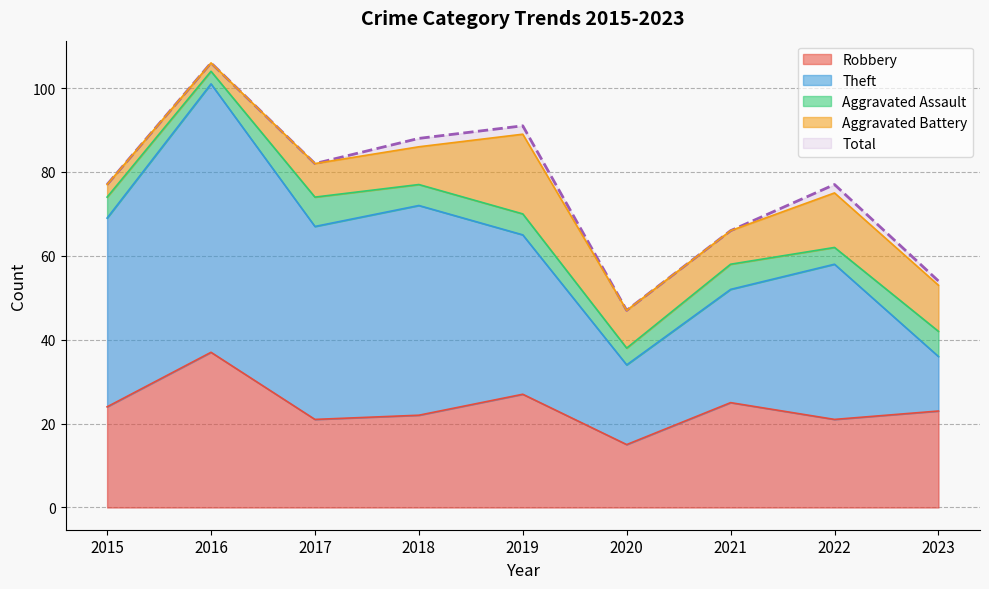

Reading left to right, what are all the values shown in this chart?

Robbery: 24	37	21	22	27	15	25	21	23
Theft: 45	64	46	50	38	19	27	37	13
Aggravated Assault: 5	3	7	5	5	4	6	4	6
Aggravated Battery: 3	2	8	9	19	9	8	13	11
Total: 77	106	82	88	91	47	66	77	54